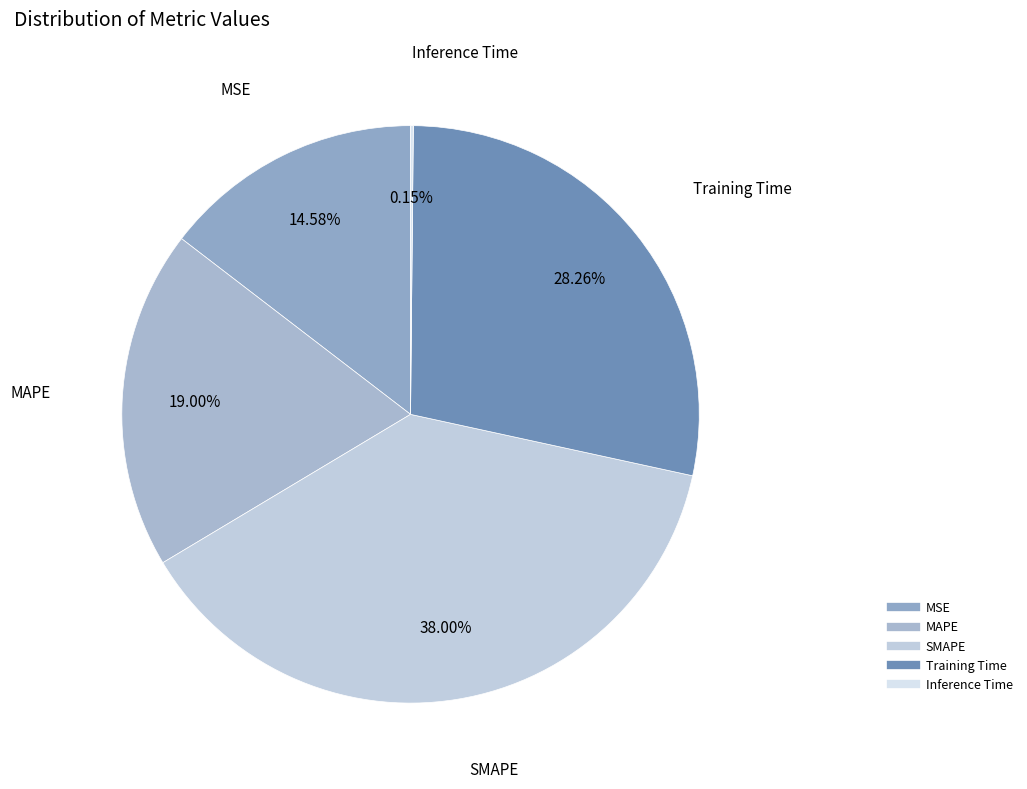

To the nearest percent, what portion does SMAPE represent?

38%